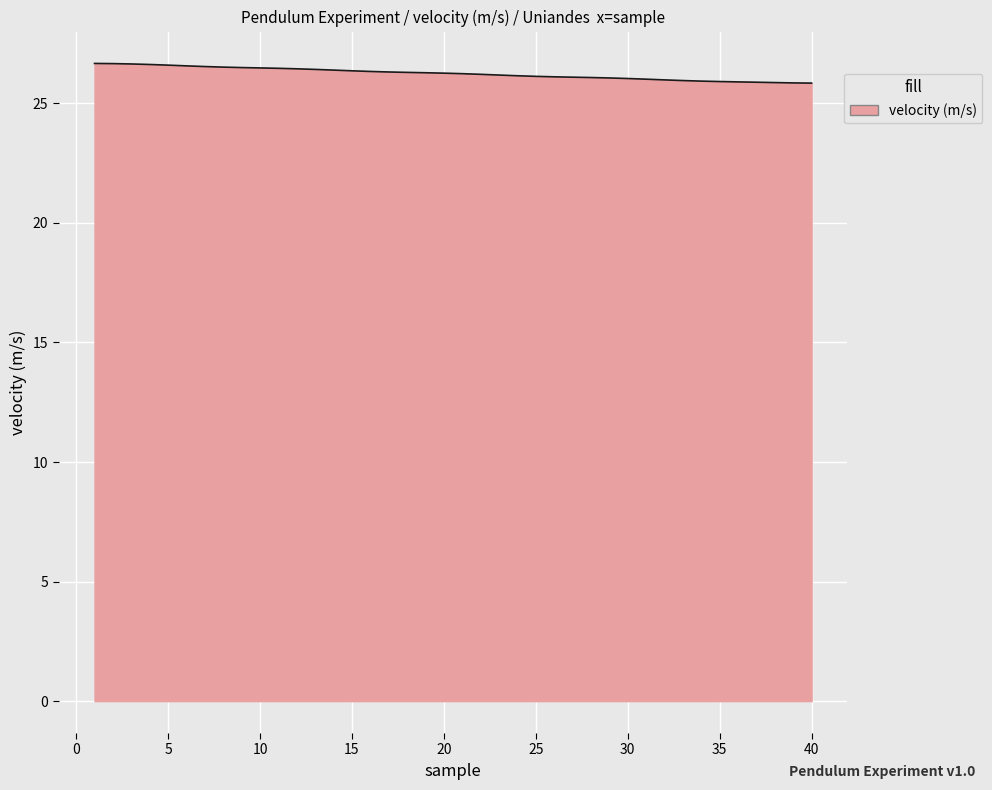

What is the maximum value shown in the chart?

26.7